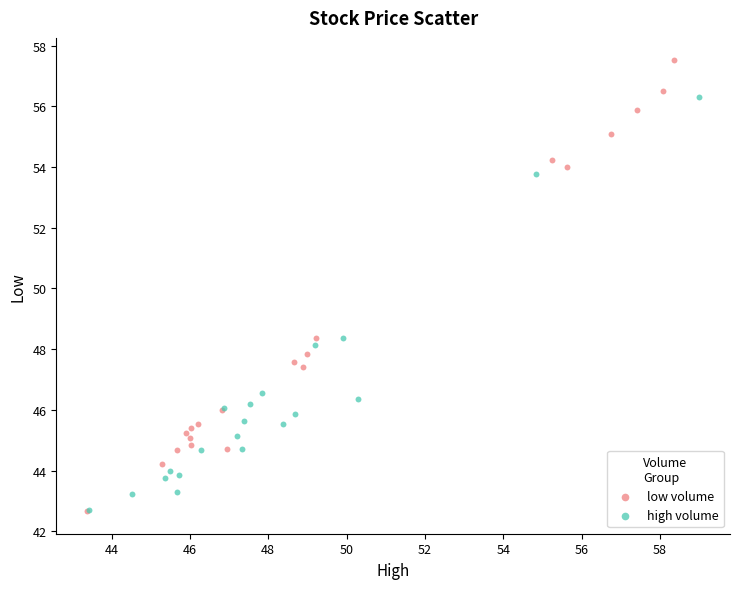

Which series reaches the maximum Y coordinate?

low volume